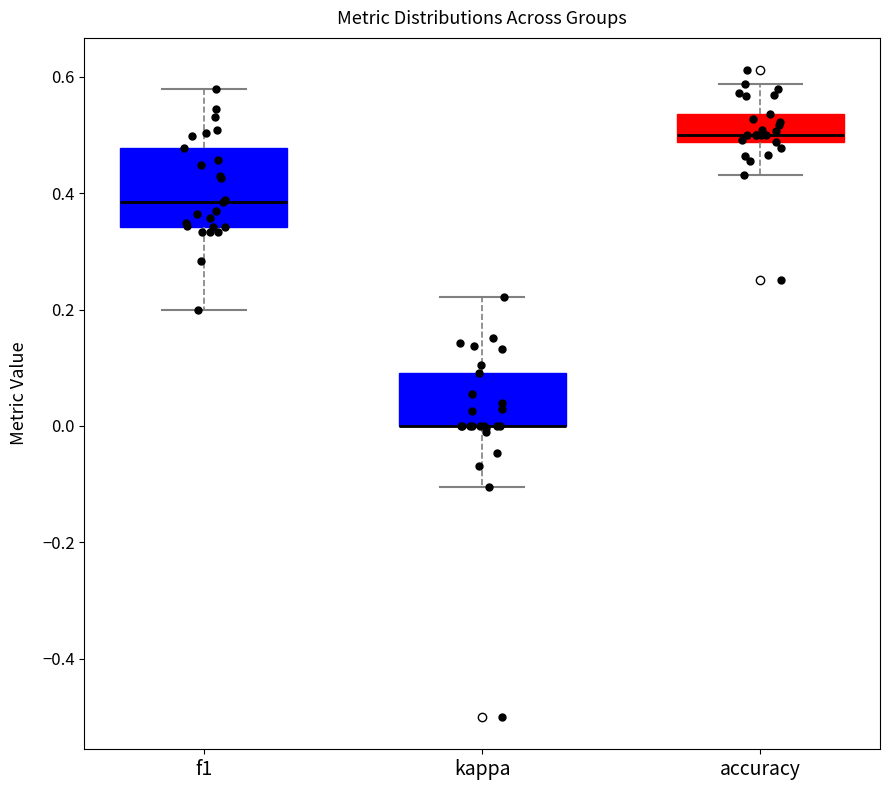

Reading left to right, transcribe this box plot: for each box, give where its median line is, the range the box spans, and where its two whiskers end, as read against the y-axis. The values are not printed on the chart, so give them approximately, as read against the axis.

f1: median 0.38, box 0.34 to 0.48, whiskers 0.20 to 0.58
kappa: median 0.00 (drawn on the box's lower edge), box 0.00 to 0.10, whiskers -0.10 to 0.22
accuracy: median 0.50, box 0.48 to 0.54, whiskers 0.44 to 0.58